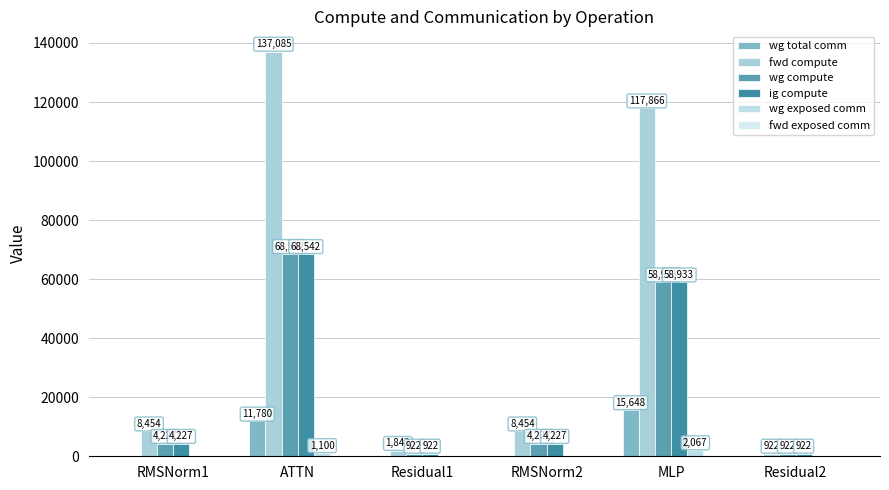

Rank the series at Residual2 from highest to lowest value.

fwd compute, wg compute, ig compute, wg total comm, wg exposed comm, fwd exposed comm